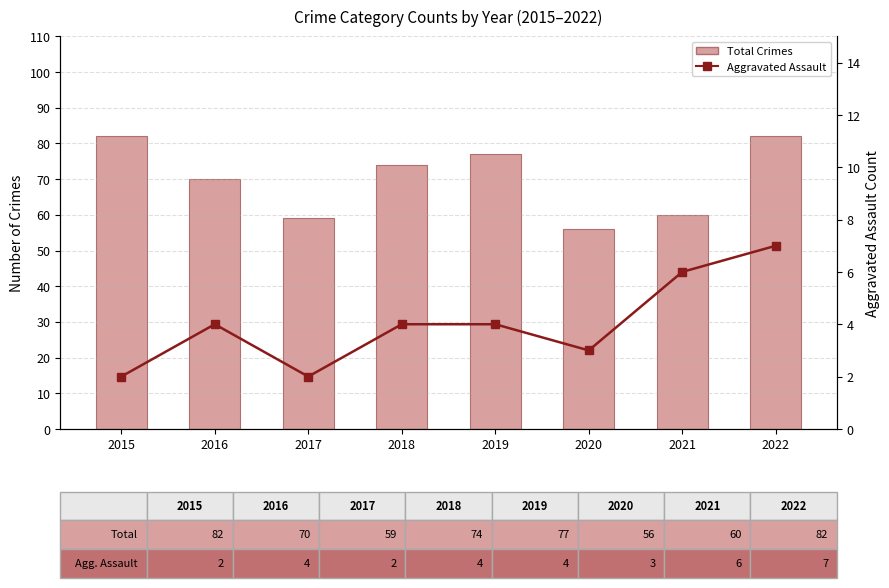

How many groups of bars are there?

8